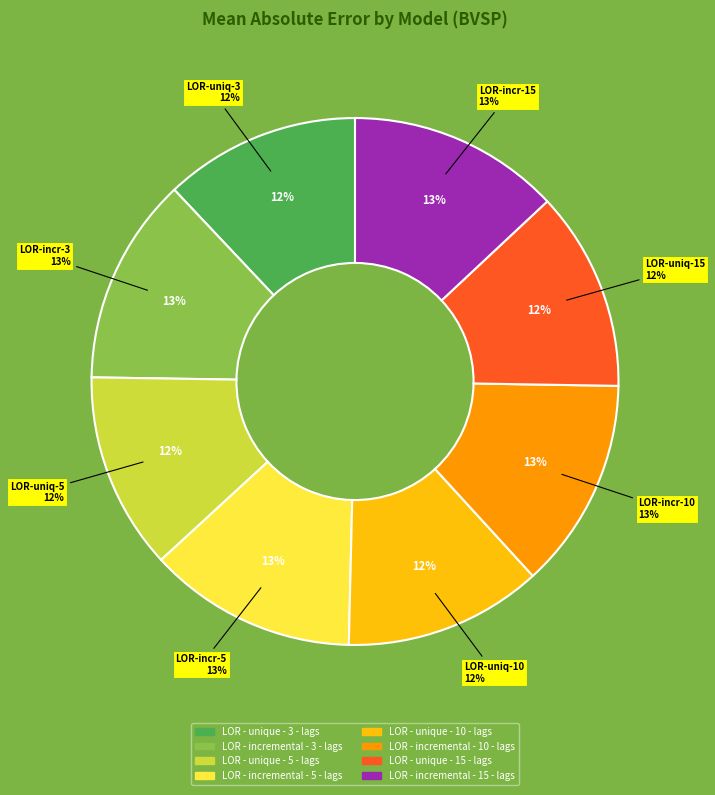

Rank the categories by value from lowest to highest.

LOR - unique - 3 - lags, LOR - unique - 5 - lags, LOR - unique - 10 - lags, LOR - unique - 15 - lags, LOR - incremental - 3 - lags, LOR - incremental - 5 - lags, LOR - incremental - 10 - lags, LOR - incremental - 15 - lags